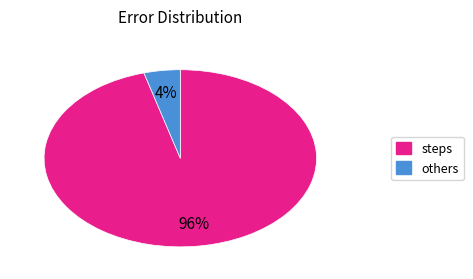

To the nearest percent, what is the average slice percentage?

50%